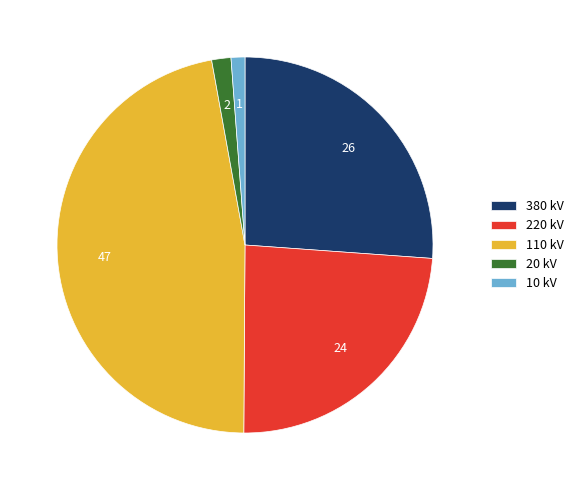

How many slices are in this pie chart?

5